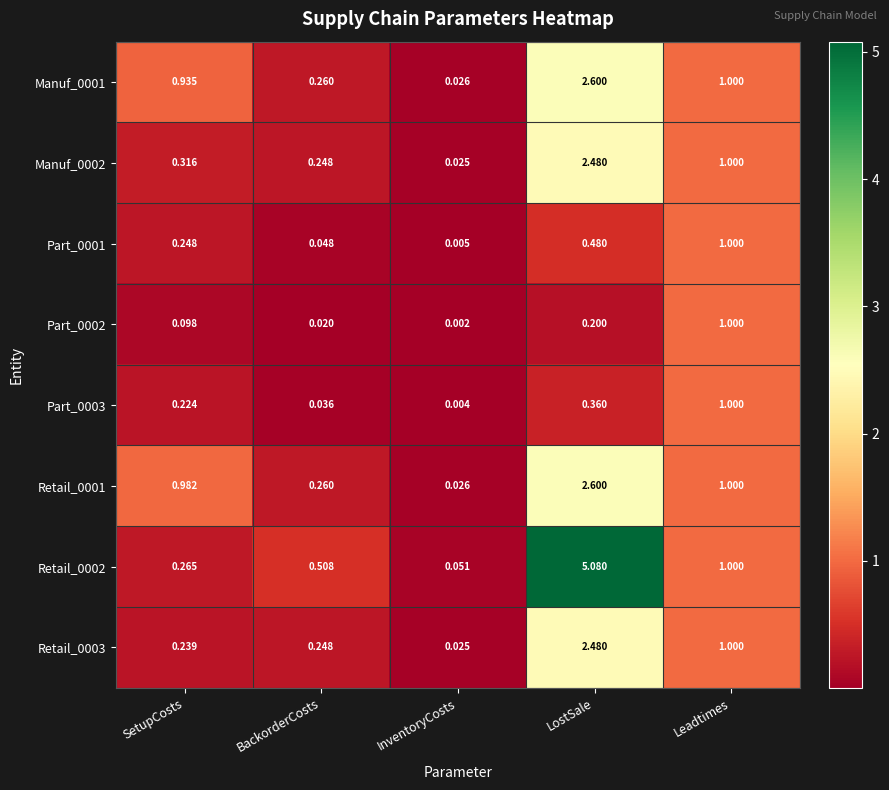

Which category has the lowest value across all series?

InventoryCosts